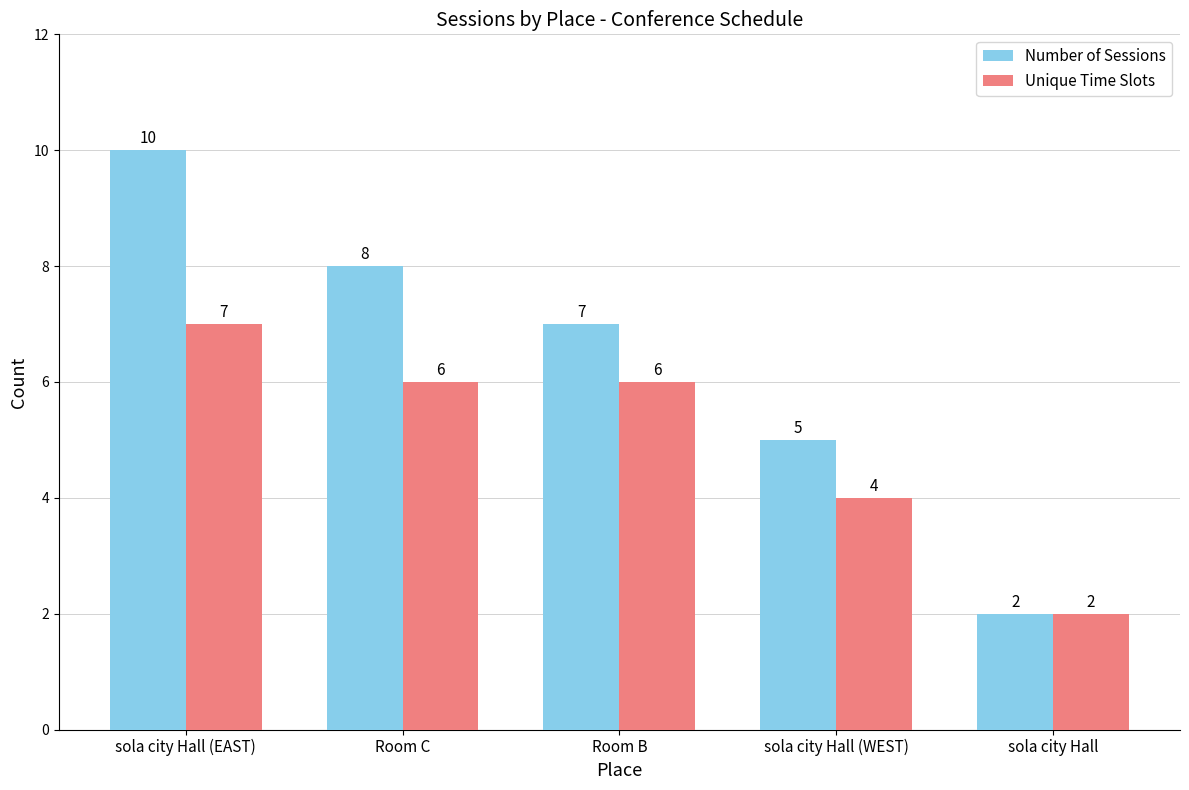

Which label corresponds to the largest value in the chart?

sola city Hall (EAST)